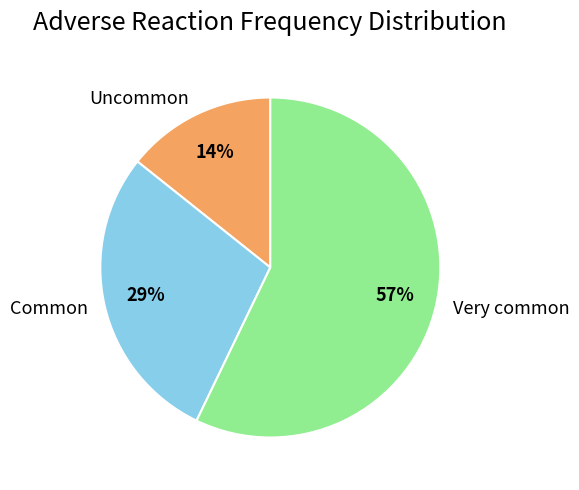

To the nearest percent, what percentage of the pie is Common?

29%